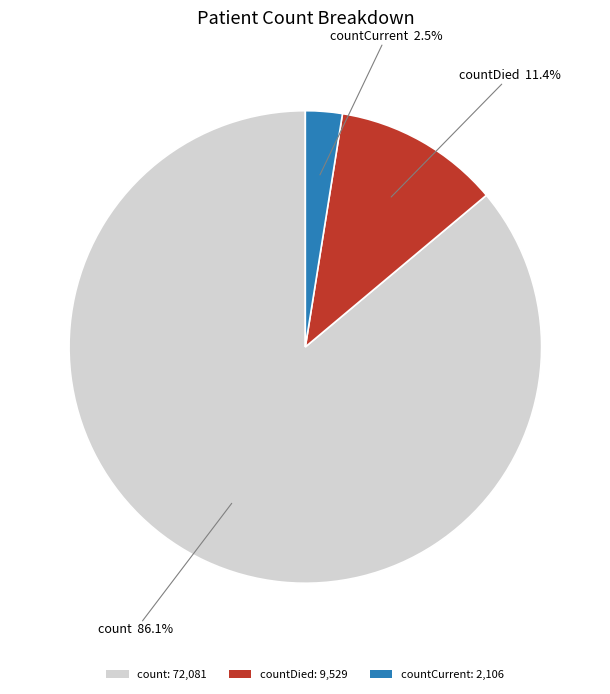

Which has a higher value, countDied: 9,529 or count: 72,081?

count: 72,081